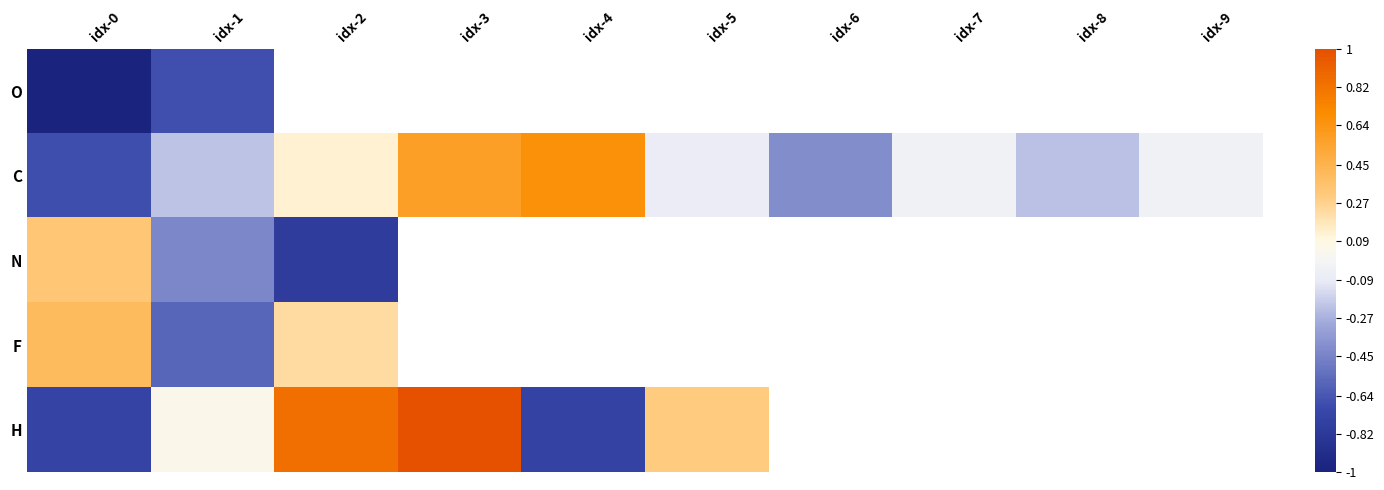

Is it true that N equals -0.8 at idx-2?

True